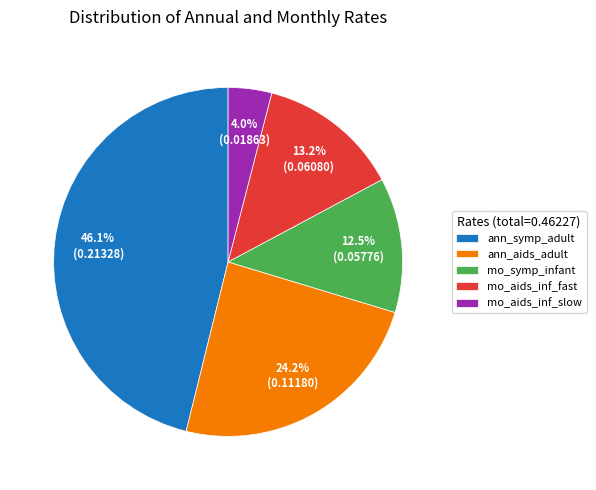

Which slice is the largest?

ann_symp_adult